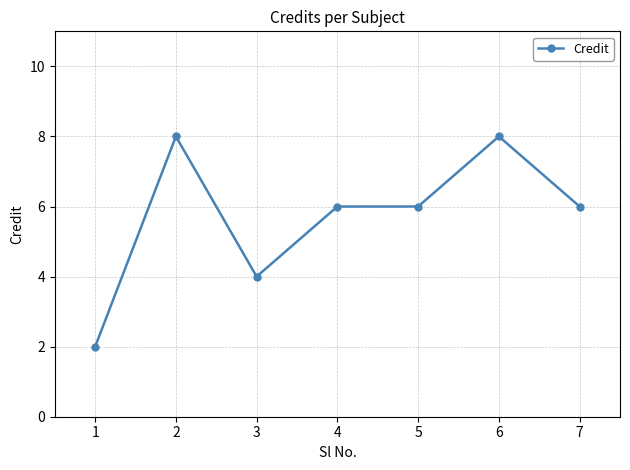

How many series are shown in this chart?

1